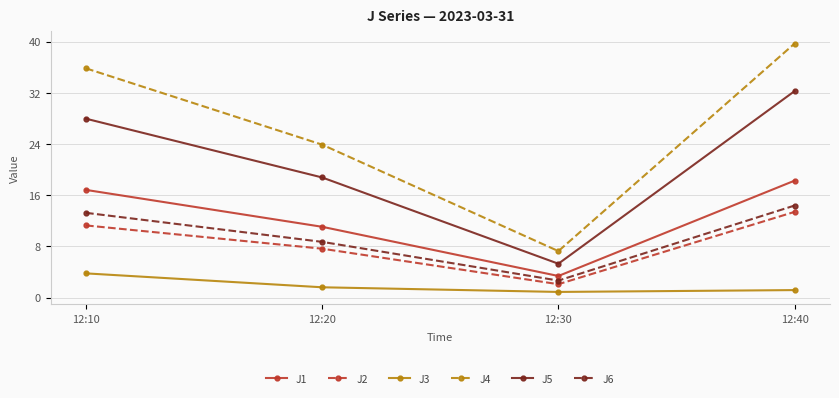

At which label does J3 first exceed 1?

12:10